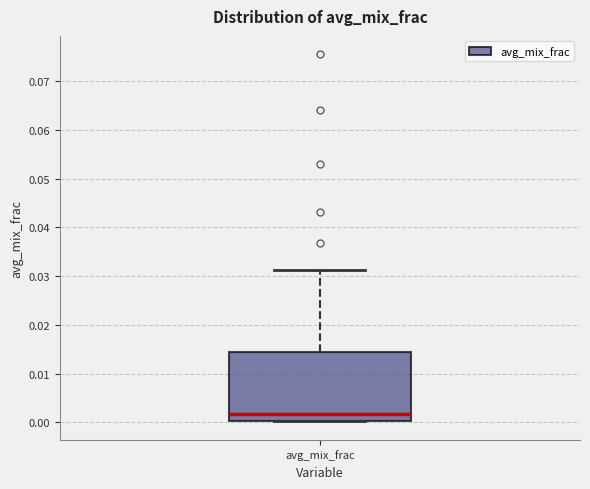

Transcribe this box plot: give where the median line is, the range the box spans, and where the two whiskers end, as read against the y-axis. The values are not printed on the chart, so give them approximately, as read against the axis.

median 0.002, box 0.000 to 0.014, whiskers 0.000 to 0.031